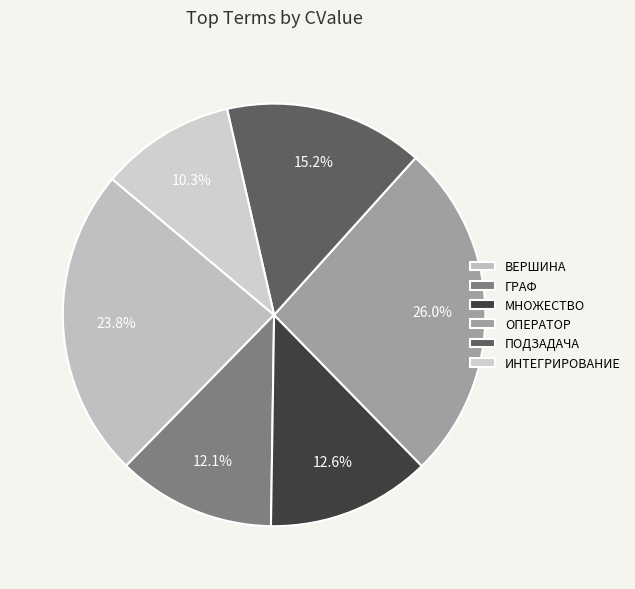

To the nearest percent, what portion does ИНТЕГРИРОВАНИЕ represent?

10%